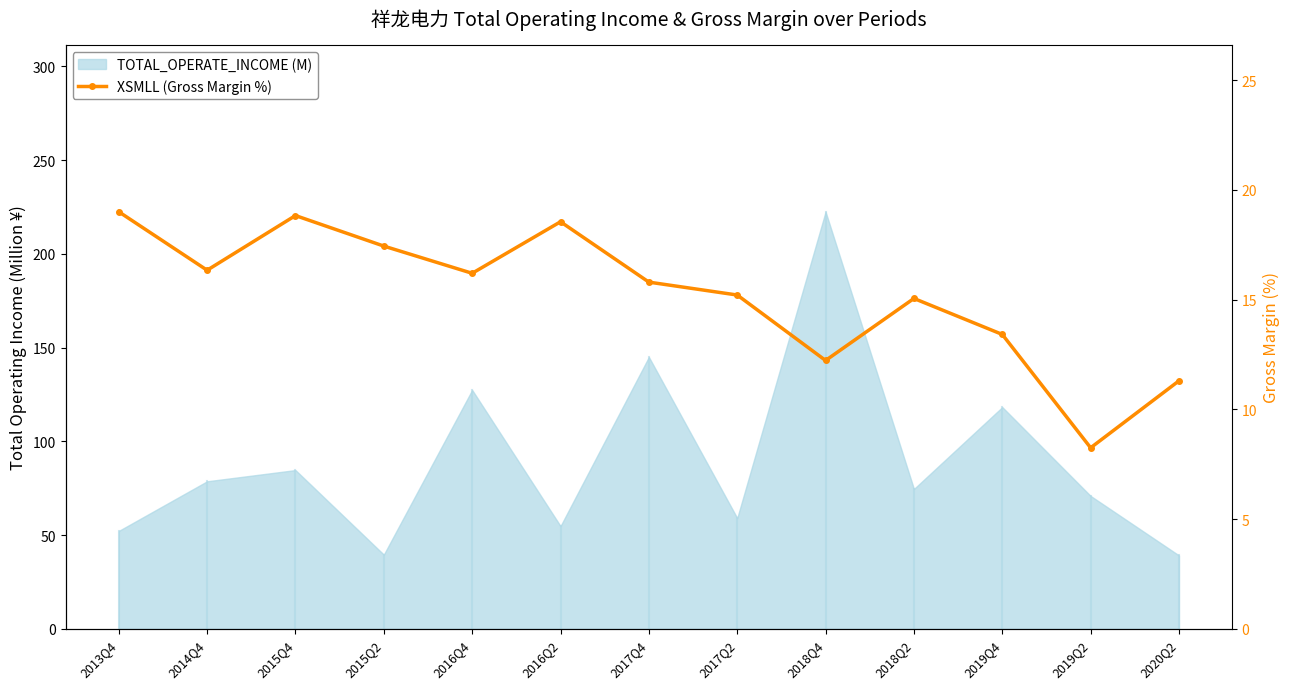

Where is the data nearest to the value 13?

2019Q4